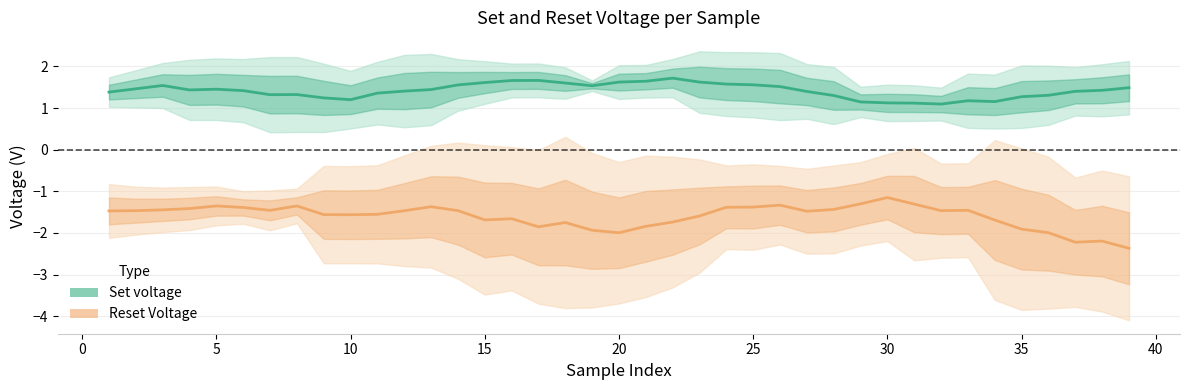

What is the difference between the highest and lowest values at 30?

2.3